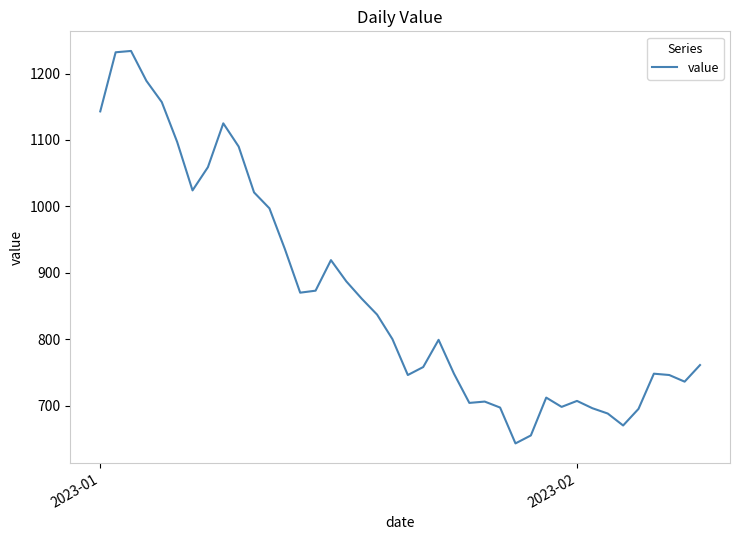

What is the minimum value shown in the chart?

643